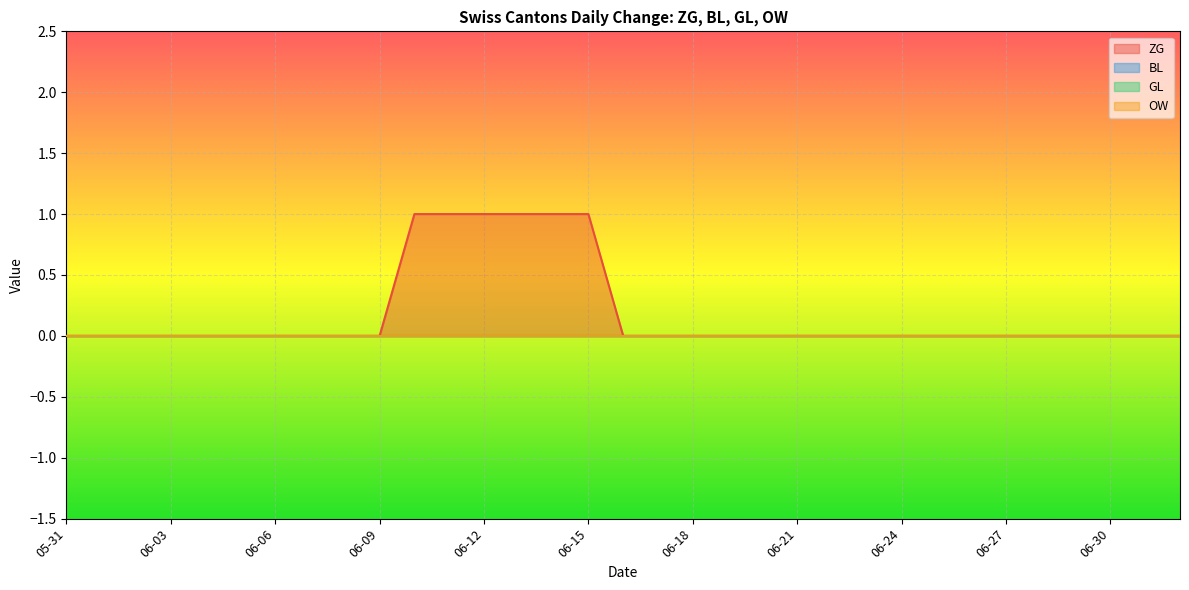

Between 2020-06-20 and 2020-06-29, which series saw the biggest shift?

ZG